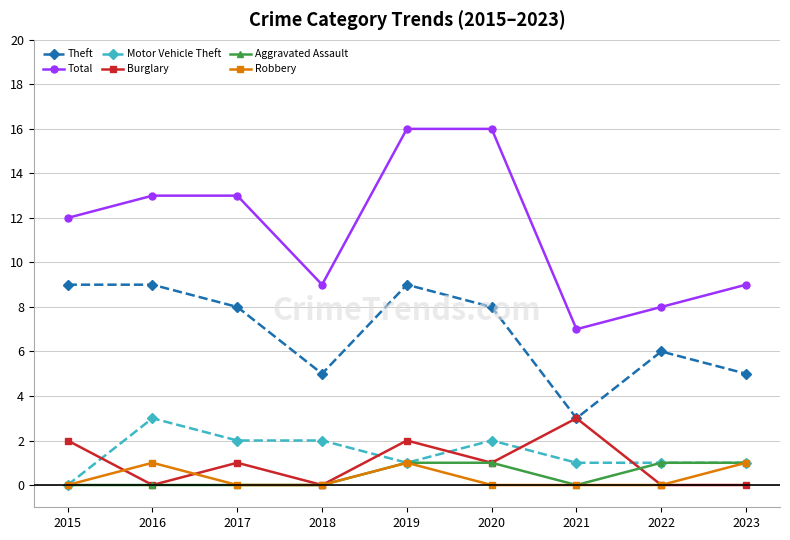

What is the spread (max minus min) of values at 2023?

9